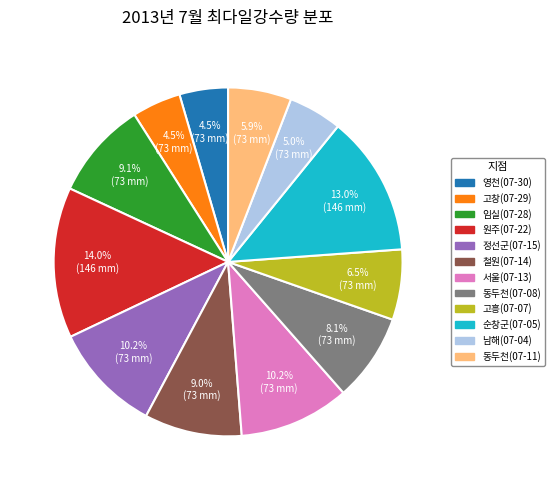

Is 남해(07-04) the majority of the pie?

No